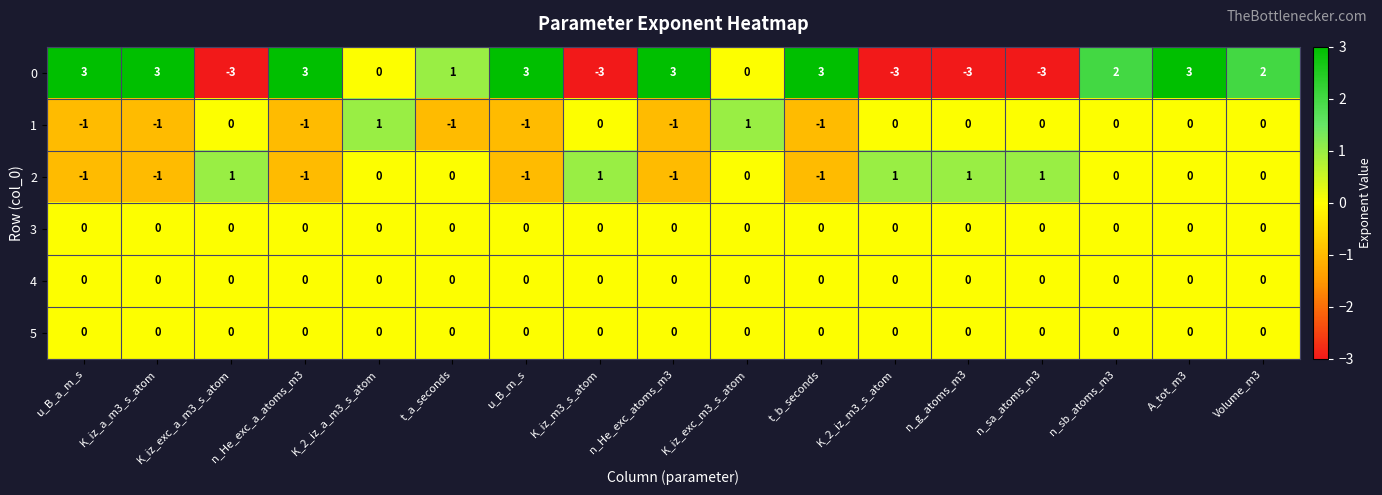

The 1 series shows 2 at K_iz_exc_m3_s_atom. True or false?

False